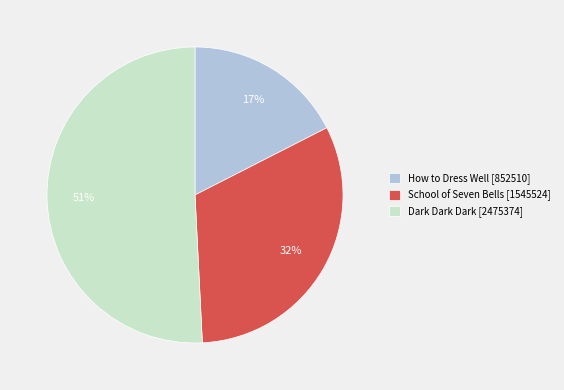

Count the number of slices in the pie.

3